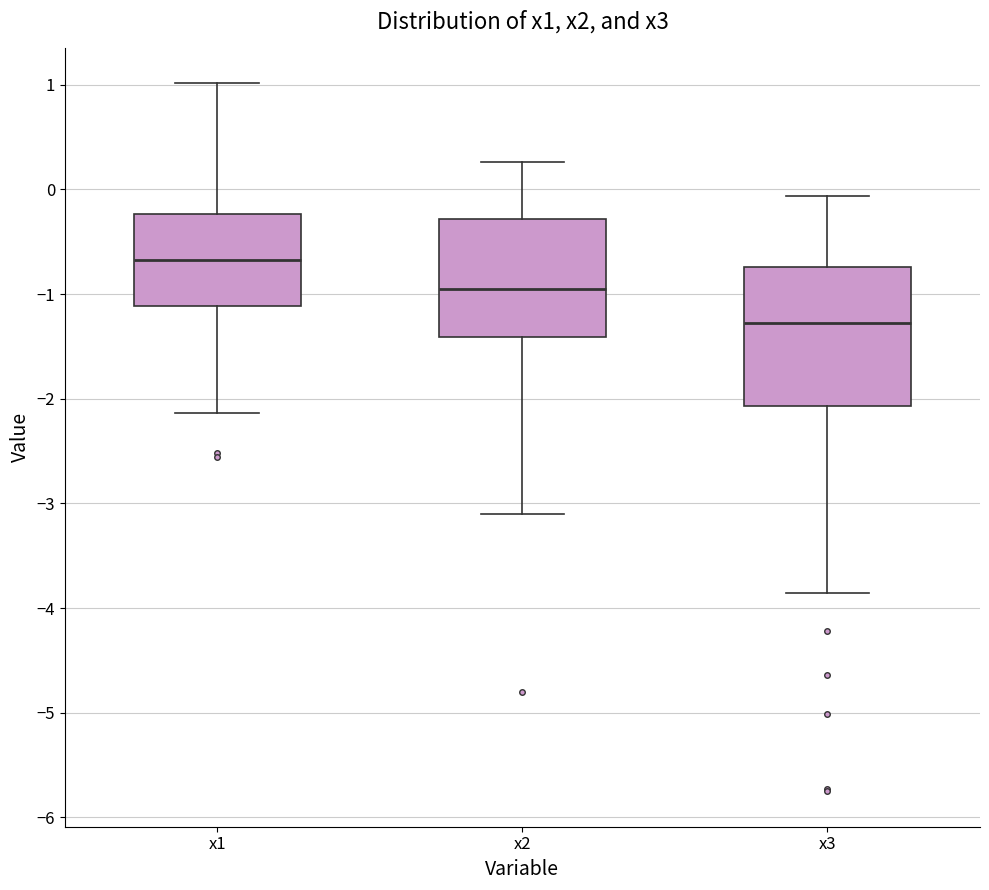

Which box's median line is the highest?

x1